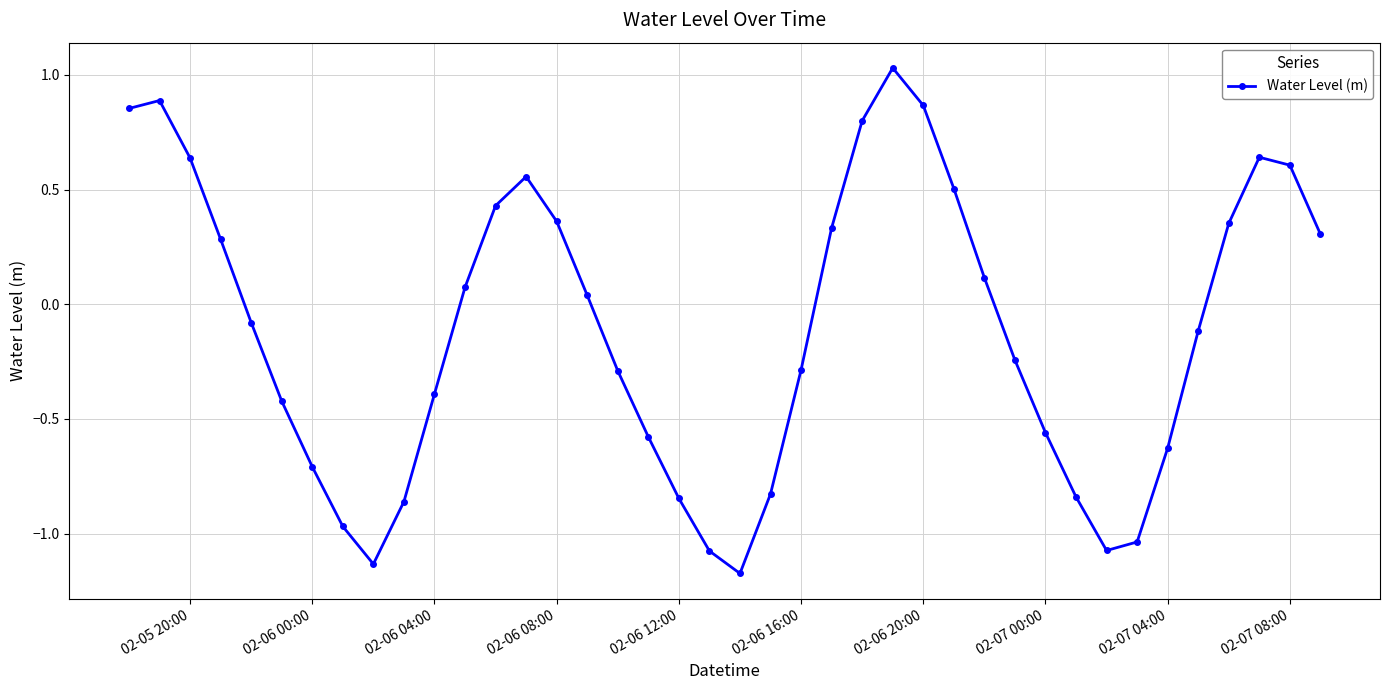

How many interior local valleys (lower than both neighbors) does the data have?

3